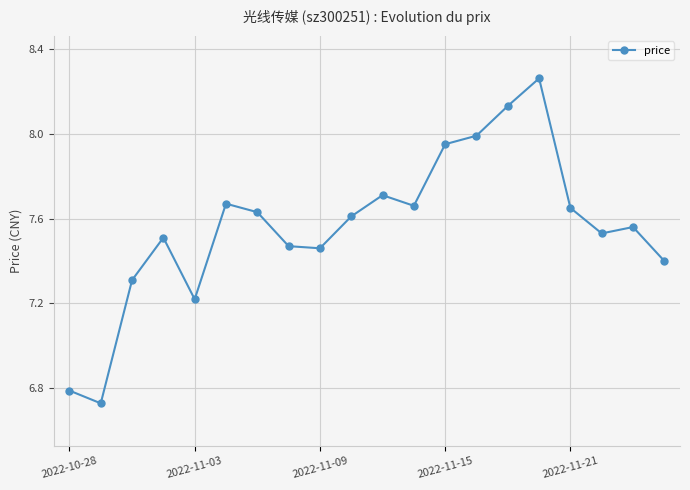

True or false: the data has more than 2 interior local peaks.

True